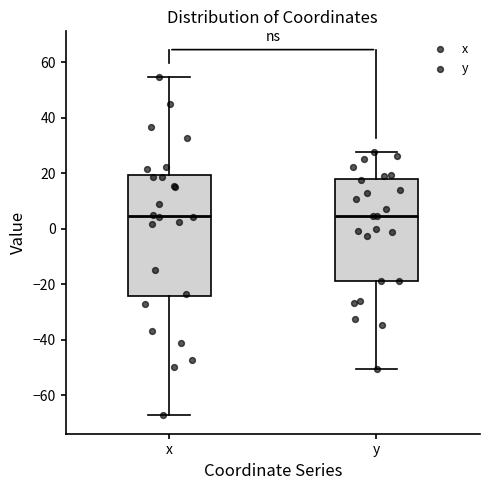

Which box is the tallest, from its lower edge to its upper edge?

x